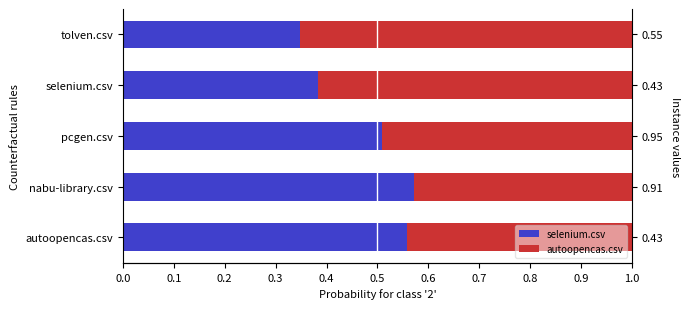

Reading left to right, extract all data points from this chart.

selenium.csv: 0.6	0.6	0.5	0.4	0.3
autoopencas.csv: 0.4	0.4	0.5	0.6	0.7